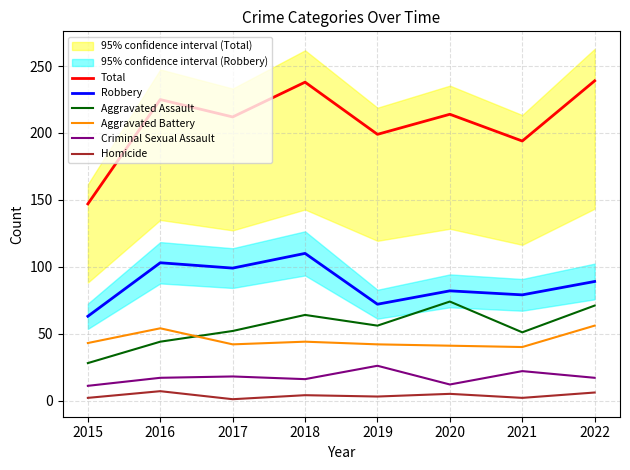

Which series has the largest range (max minus min)?

Total